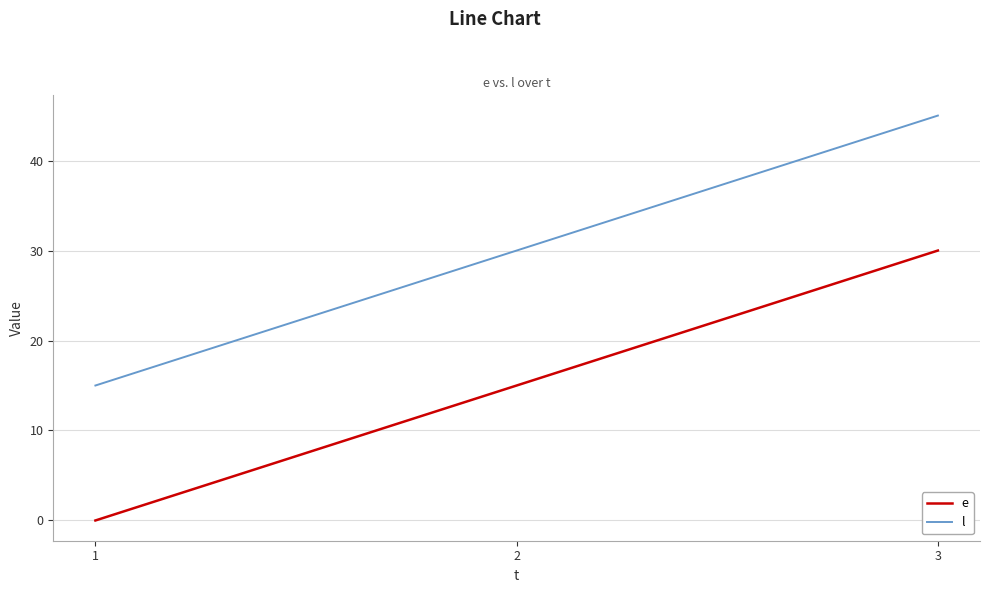

Rank the series by their average value, from lowest to highest.

e, l